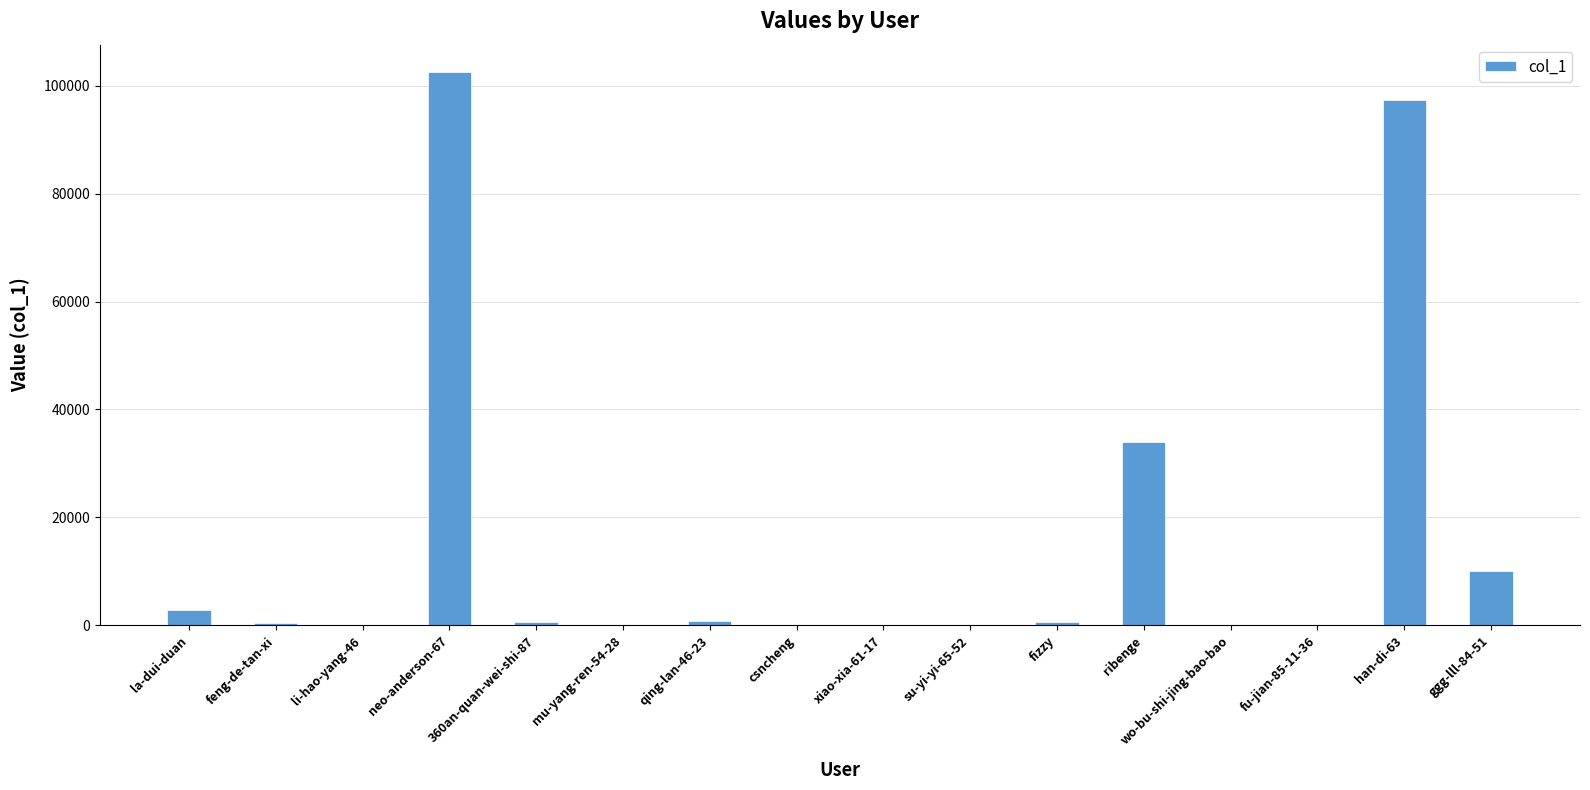

What is the ratio of the value at ggg-lll-84-51 to the value at feng-de-tan-xi?

23.0